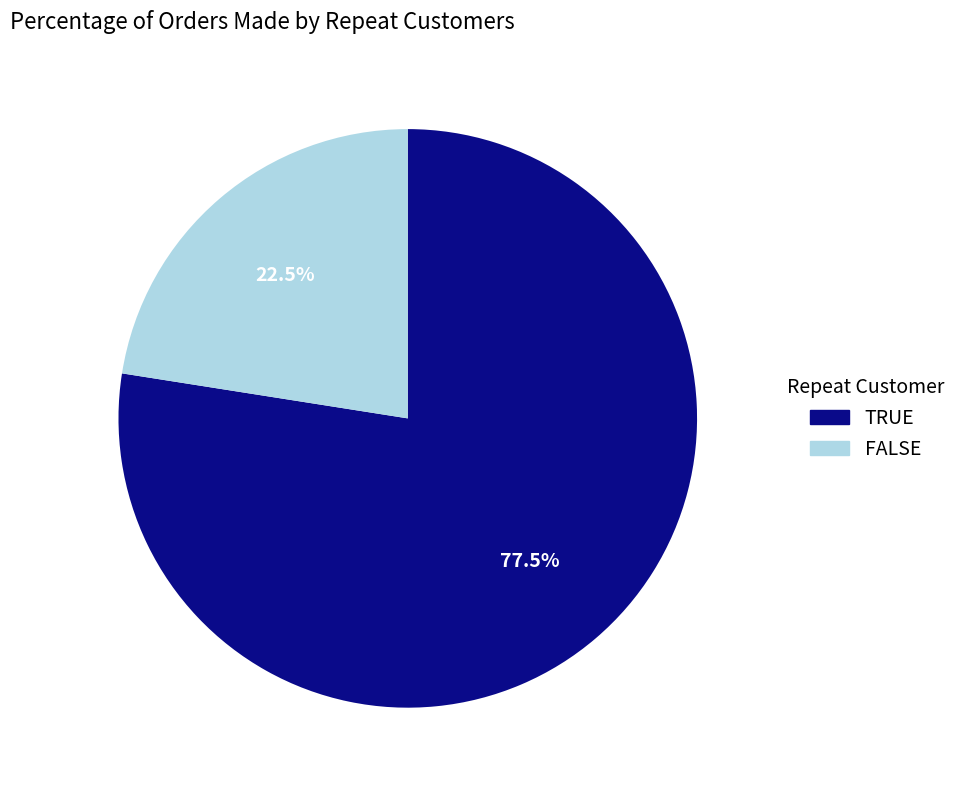

Is there a majority slice in this chart?

Yes